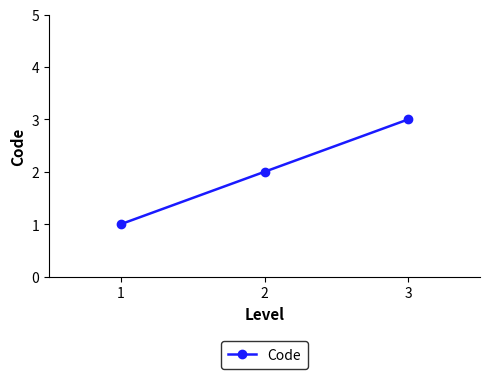

What is the value of the 3rd point from the left?

3